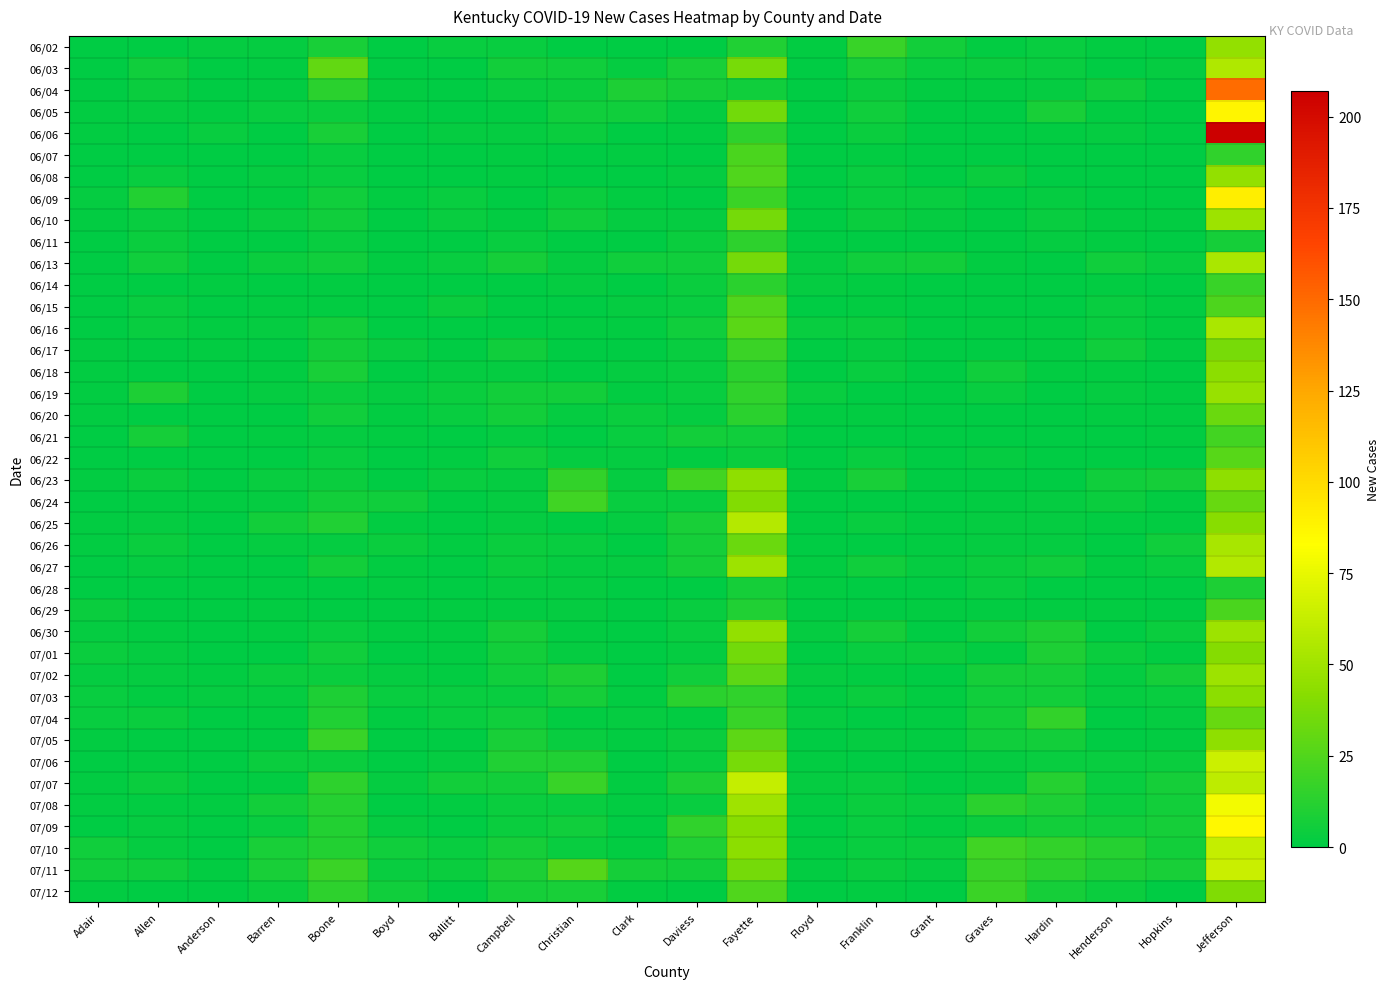

Reading left to right, what are all the values shown in this chart?

06/02: Adair=0	Allen=0	Anderson=2	Barren=2	Boone=8	Boyd=0	Bullitt=3	Campbell=3	Christian=0	Clark=0	Daviess=0	Fayette=10	Floyd=1	Franklin=17	Grant=6	Graves=1	Hardin=3	Henderson=1	Hopkins=0	Jefferson=46
06/03: Adair=0	Allen=5	Anderson=0	Barren=1	Boone=30	Boyd=0	Bullitt=0	Campbell=6	Christian=5	Clark=2	Daviess=8	Fayette=37	Floyd=0	Franklin=8	Grant=3	Graves=4	Hardin=3	Henderson=0	Hopkins=2	Jefferson=55
06/04: Adair=0	Allen=4	Anderson=0	Barren=1	Boone=13	Boyd=1	Bullitt=0	Campbell=3	Christian=4	Clark=9	Daviess=7	Fayette=5	Floyd=0	Franklin=4	Grant=1	Graves=1	Hardin=2	Henderson=5	Hopkins=0	Jefferson=149
06/05: Adair=1	Allen=2	Anderson=1	Barren=3	Boone=4	Boyd=1	Bullitt=0	Campbell=1	Christian=5	Clark=5	Daviess=2	Fayette=35	Floyd=0	Franklin=5	Grant=0	Graves=0	Hardin=8	Henderson=1	Hopkins=0	Jefferson=88
06/06: Adair=1	Allen=0	Anderson=3	Barren=0	Boone=8	Boyd=0	Bullitt=2	Campbell=2	Christian=4	Clark=0	Daviess=1	Fayette=14	Floyd=0	Franklin=4	Grant=0	Graves=0	Hardin=1	Henderson=2	Hopkins=0	Jefferson=207
06/07: Adair=0	Allen=0	Anderson=0	Barren=0	Boone=3	Boyd=0	Bullitt=0	Campbell=1	Christian=0	Clark=1	Daviess=0	Fayette=23	Floyd=0	Franklin=1	Grant=0	Graves=0	Hardin=0	Henderson=0	Hopkins=0	Jefferson=15
06/08: Adair=0	Allen=3	Anderson=0	Barren=2	Boone=3	Boyd=0	Bullitt=0	Campbell=1	Christian=0	Clark=0	Daviess=2	Fayette=25	Floyd=0	Franklin=3	Grant=0	Graves=4	Hardin=0	Henderson=0	Hopkins=0	Jefferson=46
06/09: Adair=2	Allen=11	Anderson=0	Barren=1	Boone=5	Boyd=1	Bullitt=3	Campbell=0	Christian=4	Clark=1	Daviess=0	Fayette=18	Floyd=0	Franklin=3	Grant=3	Graves=0	Hardin=2	Henderson=0	Hopkins=0	Jefferson=91
06/10: Adair=1	Allen=3	Anderson=0	Barren=3	Boone=5	Boyd=0	Bullitt=3	Campbell=1	Christian=5	Clark=2	Daviess=2	Fayette=36	Floyd=0	Franklin=4	Grant=2	Graves=0	Hardin=3	Henderson=1	Hopkins=1	Jefferson=49
06/11: Adair=0	Allen=4	Anderson=0	Barren=0	Boone=3	Boyd=0	Bullitt=0	Campbell=3	Christian=0	Clark=0	Daviess=4	Fayette=14	Floyd=0	Franklin=0	Grant=0	Graves=0	Hardin=2	Henderson=1	Hopkins=0	Jefferson=7
06/13: Adair=0	Allen=5	Anderson=0	Barren=4	Boone=5	Boyd=1	Bullitt=3	Campbell=7	Christian=2	Clark=5	Daviess=5	Fayette=36	Floyd=2	Franklin=5	Grant=6	Graves=1	Hardin=0	Henderson=5	Hopkins=3	Jefferson=54
06/14: Adair=0	Allen=0	Anderson=1	Barren=0	Boone=1	Boyd=0	Bullitt=0	Campbell=0	Christian=2	Clark=0	Daviess=4	Fayette=13	Floyd=2	Franklin=1	Grant=0	Graves=0	Hardin=0	Henderson=1	Hopkins=0	Jefferson=17
06/15: Adair=0	Allen=3	Anderson=0	Barren=1	Boone=1	Boyd=0	Bullitt=4	Campbell=0	Christian=0	Clark=2	Daviess=3	Fayette=25	Floyd=0	Franklin=1	Grant=0	Graves=0	Hardin=0	Henderson=3	Hopkins=1	Jefferson=24
06/16: Adair=0	Allen=3	Anderson=1	Barren=2	Boone=6	Boyd=0	Bullitt=0	Campbell=0	Christian=1	Clark=1	Daviess=5	Fayette=28	Floyd=3	Franklin=4	Grant=0	Graves=1	Hardin=1	Henderson=3	Hopkins=1	Jefferson=54
06/17: Adair=1	Allen=0	Anderson=1	Barren=0	Boone=6	Boyd=3	Bullitt=0	Campbell=5	Christian=0	Clark=0	Daviess=3	Fayette=18	Floyd=0	Franklin=2	Grant=0	Graves=0	Hardin=1	Henderson=5	Hopkins=1	Jefferson=37
06/18: Adair=1	Allen=0	Anderson=0	Barren=1	Boone=8	Boyd=0	Bullitt=2	Campbell=2	Christian=0	Clark=2	Daviess=3	Fayette=13	Floyd=0	Franklin=3	Grant=0	Graves=5	Hardin=1	Henderson=1	Hopkins=0	Jefferson=43
06/19: Adair=1	Allen=9	Anderson=0	Barren=2	Boone=4	Boyd=2	Bullitt=4	Campbell=6	Christian=6	Clark=1	Daviess=3	Fayette=15	Floyd=3	Franklin=0	Grant=0	Graves=3	Hardin=0	Henderson=2	Hopkins=1	Jefferson=47
06/20: Adair=1	Allen=0	Anderson=0	Barren=0	Boone=5	Boyd=1	Bullitt=3	Campbell=6	Christian=2	Clark=4	Daviess=2	Fayette=13	Floyd=1	Franklin=1	Grant=0	Graves=0	Hardin=0	Henderson=1	Hopkins=1	Jefferson=33
06/21: Adair=0	Allen=7	Anderson=0	Barren=1	Boone=2	Boyd=1	Bullitt=0	Campbell=2	Christian=0	Clark=3	Daviess=6	Fayette=5	Floyd=0	Franklin=0	Grant=0	Graves=0	Hardin=0	Henderson=0	Hopkins=1	Jefferson=21
06/22: Adair=0	Allen=0	Anderson=0	Barren=0	Boone=3	Boyd=0	Bullitt=1	Campbell=5	Christian=2	Clark=2	Daviess=1	Fayette=4	Floyd=0	Franklin=3	Grant=0	Graves=2	Hardin=0	Henderson=0	Hopkins=0	Jefferson=27
06/23: Adair=1	Allen=4	Anderson=0	Barren=3	Boone=4	Boyd=0	Bullitt=3	Campbell=2	Christian=16	Clark=2	Daviess=21	Fayette=44	Floyd=1	Franklin=8	Grant=0	Graves=0	Hardin=0	Henderson=5	Hopkins=7	Jefferson=44
06/24: Adair=0	Allen=1	Anderson=1	Barren=2	Boone=6	Boyd=5	Bullitt=0	Campbell=2	Christian=20	Clark=3	Daviess=3	Fayette=40	Floyd=0	Franklin=0	Grant=0	Graves=1	Hardin=2	Henderson=4	Hopkins=1	Jefferson=32
06/25: Adair=1	Allen=2	Anderson=0	Barren=6	Boone=10	Boyd=1	Bullitt=0	Campbell=2	Christian=0	Clark=2	Daviess=8	Fayette=57	Floyd=0	Franklin=3	Grant=1	Graves=2	Hardin=2	Henderson=1	Hopkins=1	Jefferson=42
06/26: Adair=1	Allen=4	Anderson=0	Barren=2	Boone=2	Boyd=4	Bullitt=1	Campbell=4	Christian=3	Clark=0	Daviess=7	Fayette=33	Floyd=0	Franklin=0	Grant=1	Graves=2	Hardin=2	Henderson=0	Hopkins=5	Jefferson=53
06/27: Adair=0	Allen=2	Anderson=0	Barren=0	Boone=6	Boyd=1	Bullitt=0	Campbell=4	Christian=2	Clark=2	Daviess=7	Fayette=49	Floyd=1	Franklin=5	Grant=2	Graves=4	Hardin=5	Henderson=1	Hopkins=3	Jefferson=56
06/28: Adair=0	Allen=0	Anderson=0	Barren=0	Boone=0	Boyd=1	Bullitt=0	Campbell=2	Christian=2	Clark=0	Daviess=0	Fayette=7	Floyd=1	Franklin=0	Grant=0	Graves=3	Hardin=0	Henderson=0	Hopkins=0	Jefferson=9
06/29: Adair=4	Allen=0	Anderson=0	Barren=1	Boone=0	Boyd=0	Bullitt=1	Campbell=1	Christian=2	Clark=0	Daviess=3	Fayette=10	Floyd=0	Franklin=0	Grant=1	Graves=1	Hardin=1	Henderson=1	Hopkins=0	Jefferson=23
06/30: Adair=2	Allen=1	Anderson=0	Barren=1	Boone=3	Boyd=1	Bullitt=1	Campbell=7	Christian=1	Clark=0	Daviess=3	Fayette=46	Floyd=2	Franklin=7	Grant=0	Graves=6	Hardin=9	Henderson=0	Hopkins=4	Jefferson=49
07/01: Adair=4	Allen=2	Anderson=0	Barren=0	Boone=5	Boyd=0	Bullitt=1	Campbell=6	Christian=2	Clark=0	Daviess=2	Fayette=35	Floyd=0	Franklin=3	Grant=4	Graves=1	Hardin=9	Henderson=4	Hopkins=1	Jefferson=41
07/02: Adair=2	Allen=2	Anderson=1	Barren=4	Boone=4	Boyd=2	Bullitt=1	Campbell=5	Christian=9	Clark=0	Daviess=5	Fayette=29	Floyd=2	Franklin=1	Grant=0	Graves=7	Hardin=7	Henderson=2	Hopkins=7	Jefferson=49
07/03: Adair=3	Allen=1	Anderson=2	Barren=2	Boone=9	Boyd=3	Bullitt=3	Campbell=3	Christian=7	Clark=1	Daviess=13	Fayette=15	Floyd=1	Franklin=4	Grant=1	Graves=5	Hardin=6	Henderson=2	Hopkins=3	Jefferson=43
07/04: Adair=3	Allen=4	Anderson=0	Barren=1	Boone=10	Boyd=1	Bullitt=3	Campbell=5	Christian=1	Clark=2	Daviess=1	Fayette=17	Floyd=2	Franklin=0	Grant=1	Graves=6	Hardin=16	Henderson=0	Hopkins=2	Jefferson=32
07/05: Adair=1	Allen=0	Anderson=0	Barren=0	Boone=17	Boyd=0	Bullitt=0	Campbell=8	Christian=3	Clark=1	Daviess=4	Fayette=29	Floyd=0	Franklin=2	Grant=1	Graves=5	Hardin=6	Henderson=0	Hopkins=1	Jefferson=44
07/06: Adair=0	Allen=1	Anderson=0	Barren=4	Boone=4	Boyd=0	Bullitt=2	Campbell=10	Christian=10	Clark=0	Daviess=3	Fayette=37	Floyd=1	Franklin=0	Grant=0	Graves=2	Hardin=3	Henderson=3	Hopkins=4	Jefferson=65
07/07: Adair=1	Allen=4	Anderson=0	Barren=1	Boone=14	Boyd=2	Bullitt=6	Campbell=6	Christian=17	Clark=1	Daviess=9	Fayette=63	Floyd=2	Franklin=3	Grant=0	Graves=2	Hardin=12	Henderson=3	Hopkins=7	Jefferson=60
07/08: Adair=1	Allen=1	Anderson=1	Barren=6	Boone=12	Boyd=0	Bullitt=1	Campbell=4	Christian=3	Clark=1	Daviess=3	Fayette=50	Floyd=1	Franklin=4	Grant=3	Graves=13	Hardin=9	Henderson=4	Hopkins=6	Jefferson=79
07/09: Adair=0	Allen=2	Anderson=0	Barren=3	Boone=11	Boyd=2	Bullitt=0	Campbell=4	Christian=5	Clark=0	Daviess=15	Fayette=42	Floyd=0	Franklin=3	Grant=1	Graves=4	Hardin=6	Henderson=5	Hopkins=7	Jefferson=86
07/10: Adair=5	Allen=2	Anderson=0	Barren=8	Boone=11	Boyd=5	Bullitt=3	Campbell=7	Christian=3	Clark=1	Daviess=10	Fayette=43	Floyd=1	Franklin=3	Grant=4	Graves=20	Hardin=16	Henderson=12	Hopkins=6	Jefferson=63
07/11: Adair=5	Allen=5	Anderson=1	Barren=8	Boone=18	Boyd=3	Bullitt=4	Campbell=9	Christian=26	Clark=7	Daviess=6	Fayette=36	Floyd=1	Franklin=4	Grant=2	Graves=17	Hardin=13	Henderson=9	Hopkins=8	Jefferson=64
07/12: Adair=1	Allen=0	Anderson=0	Barren=4	Boone=14	Boyd=5	Bullitt=0	Campbell=7	Christian=8	Clark=1	Daviess=0	Fayette=25	Floyd=0	Franklin=1	Grant=0	Graves=18	Hardin=7	Henderson=4	Hopkins=0	Jefferson=39